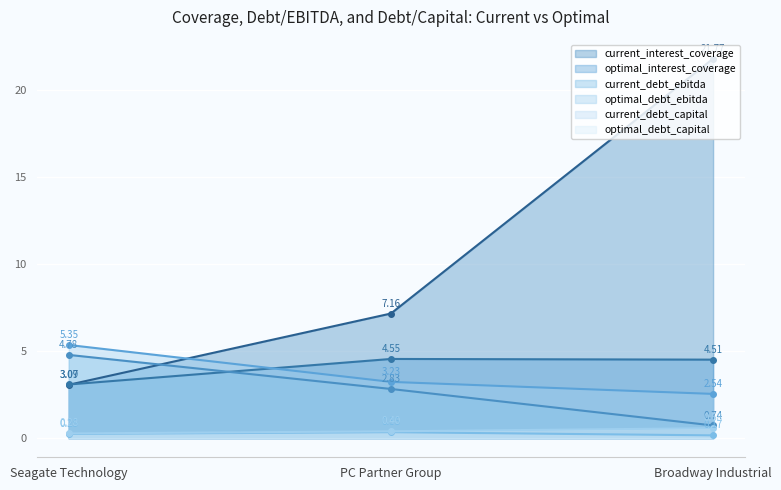

Is it true that optimal_interest_coverage equals 7.6 at Broadway Industrial?

False